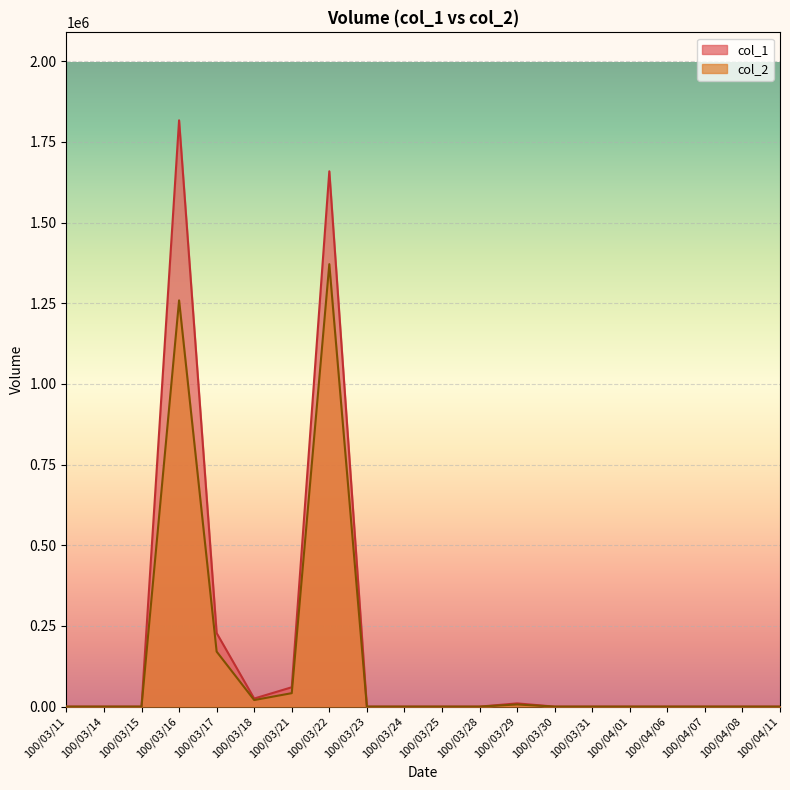

At which category does col_1 reach its first local peak?

100/03/16